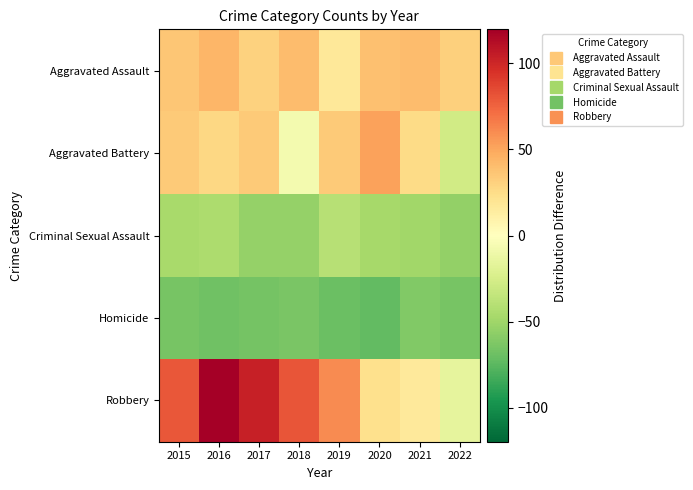

Which has a higher value, 2016 or 2019?

2016